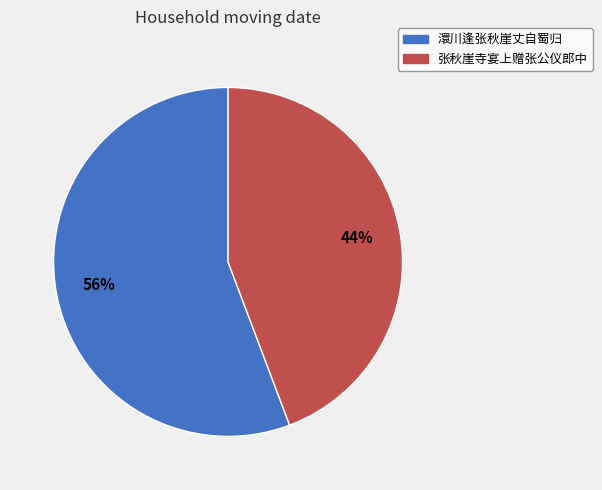

Which slice is the smallest?

张秋崖寺宴上赠张公仪郎中